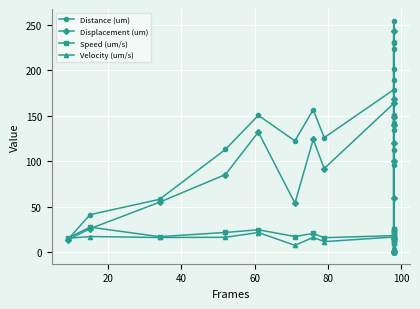

Reading left to right, extract all data points from this chart.

Distance (um): 14.1	41.3	58.1	112.9	150.4	122.3	156.7	125.9	178.6	231.2	223.2	200.8	189.3	96.2	112.2	229.4	254.6	141.8	150.3	134.8
Displacement (um): 13.8	25.9	55.0	85.3	131.9	53.9	123.9	92.0	163.5	139.6	119.6	1.5	149.1	0.7	0.7	168.7	242.7	59.1	100.4	16.0
Speed (um/s): 15.7	27.5	17.1	21.7	24.7	17.2	20.6	15.9	18.2	23.6	22.8	20.5	19.3	9.8	11.4	23.4	26.0	14.5	15.3	13.8
Velocity (um/s): 15.3	17.2	16.2	16.4	21.6	7.6	16.3	11.6	16.7	14.2	12.2	0.1	15.2	0.1	0.1	17.2	24.8	6.0	10.2	1.6